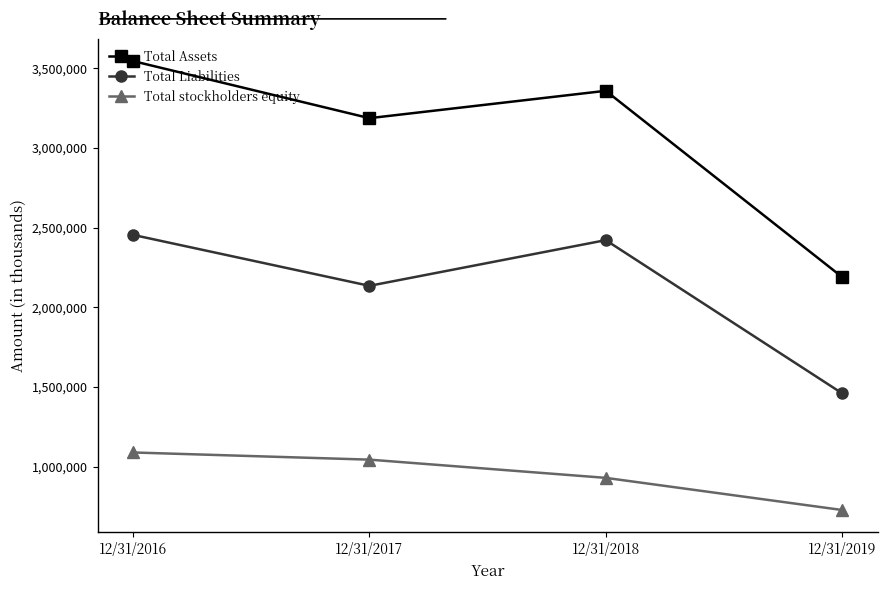

Read the Total stockholders equity value at 12/31/2018, to the nearest 50.

930750